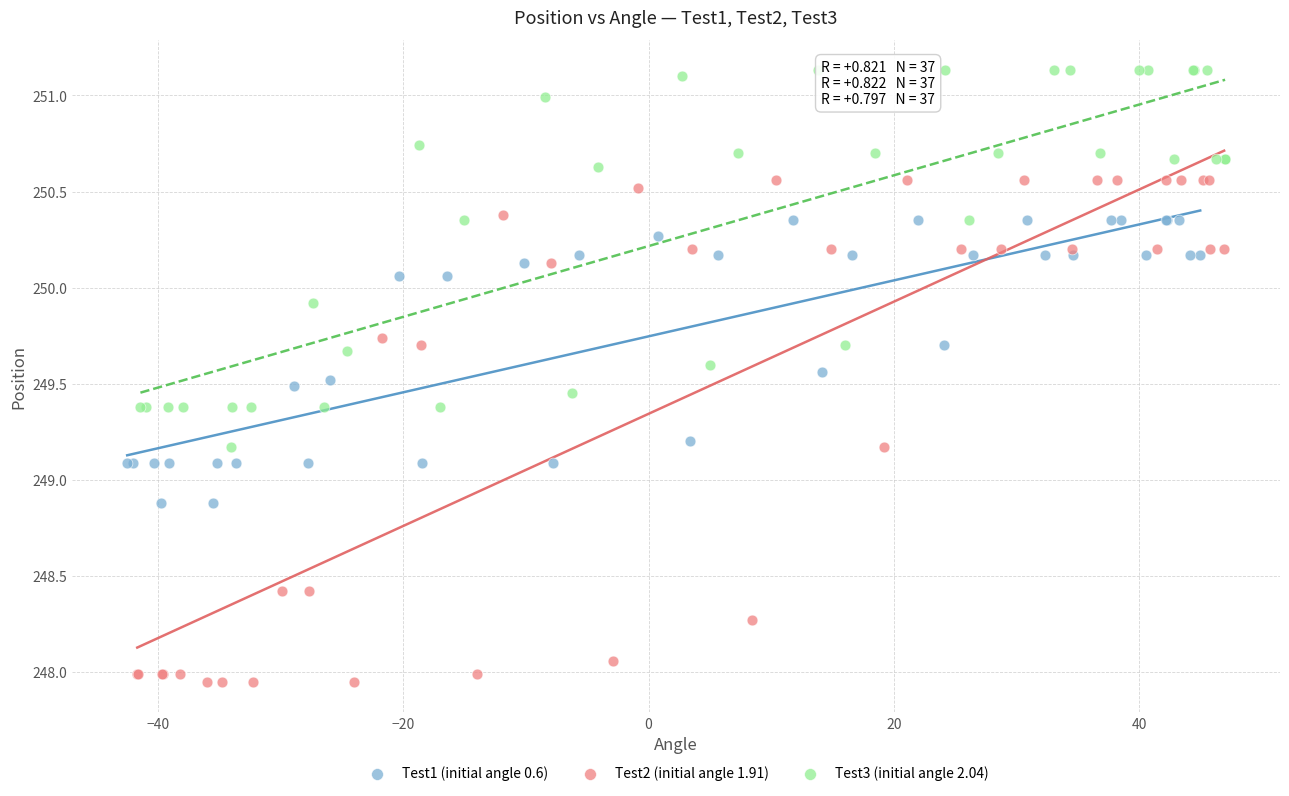

Which series contains the highest Y value?

Test3 (initial angle 2.04)